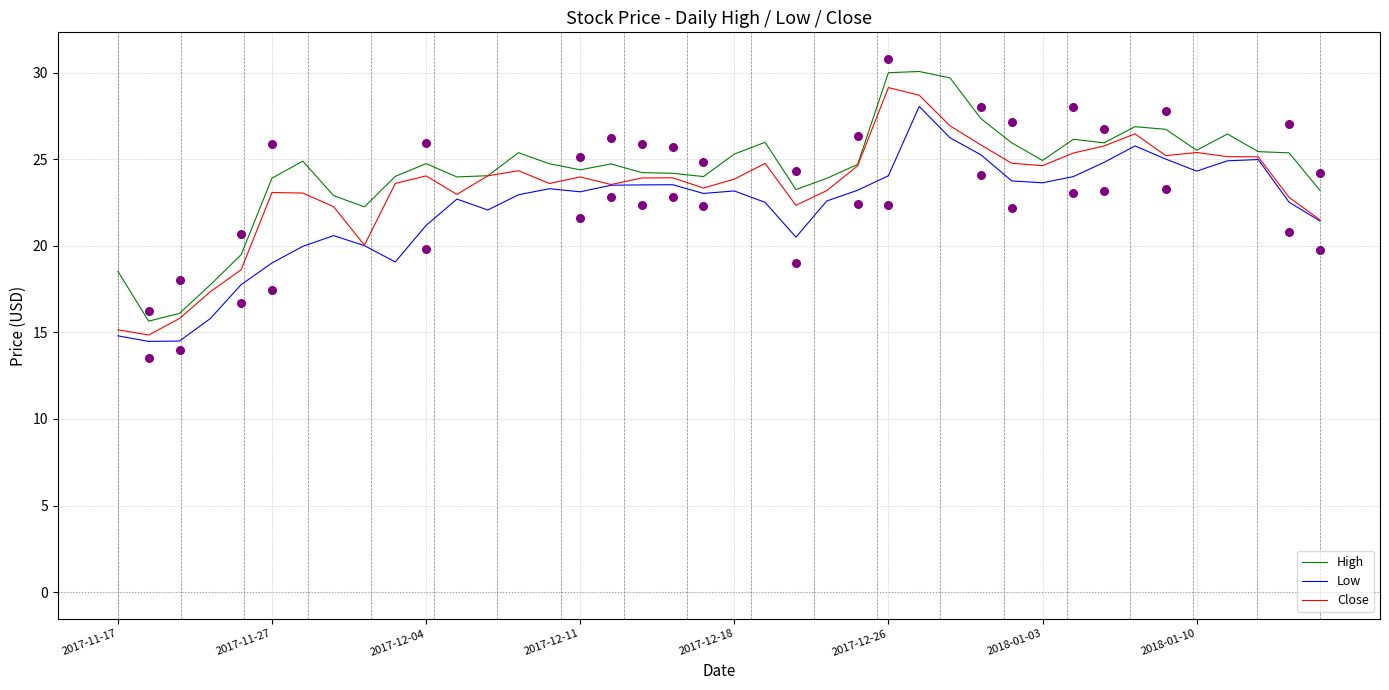

Which series contains the highest Y value?

High